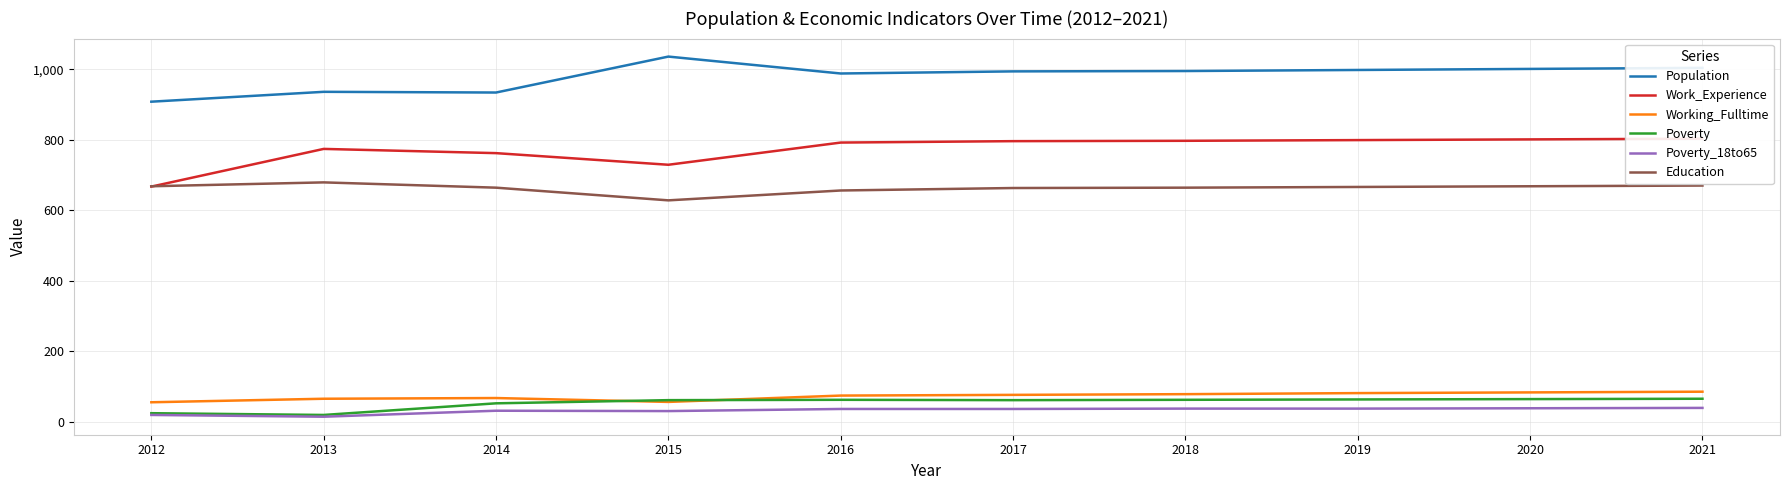

Is the value of Education at 2017 greater than the value of Poverty at 2016?

Yes